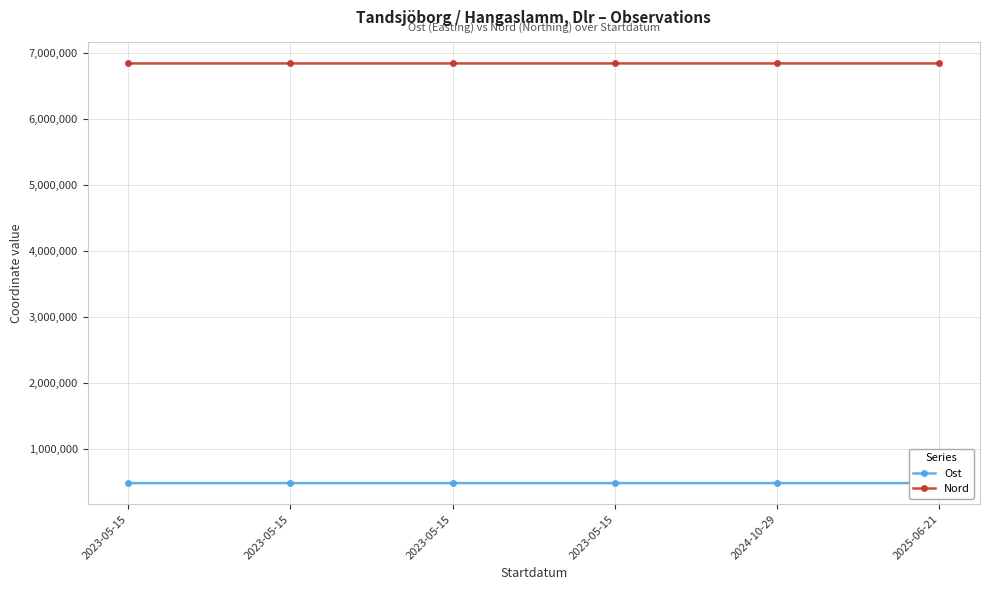

Reading left to right, list all the values displayed in this chart.

Ost: 484131.6	484136.3	484132.0	484136.0	484091.0	484085.0
Nord: 6842797.9	6842801.2	6842798.0	6842801.0	6842813.0	6842865.0